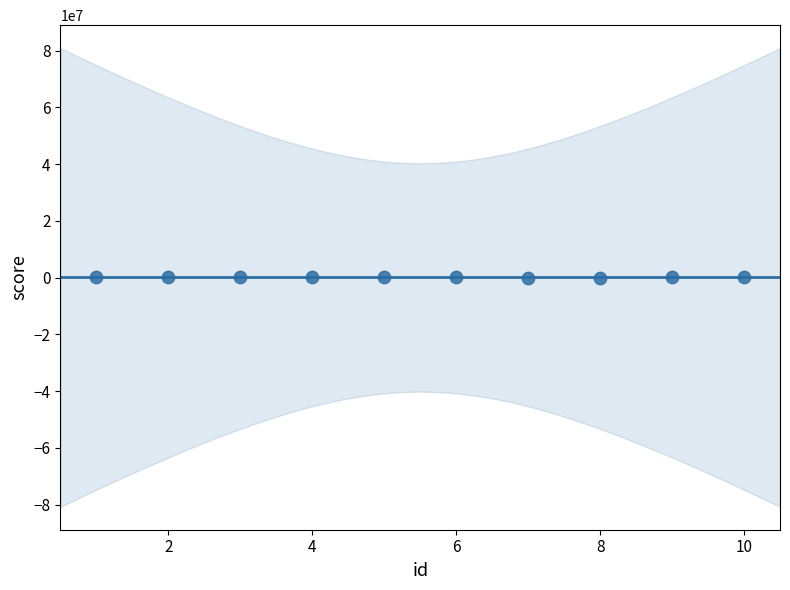

What is the average X value?

6